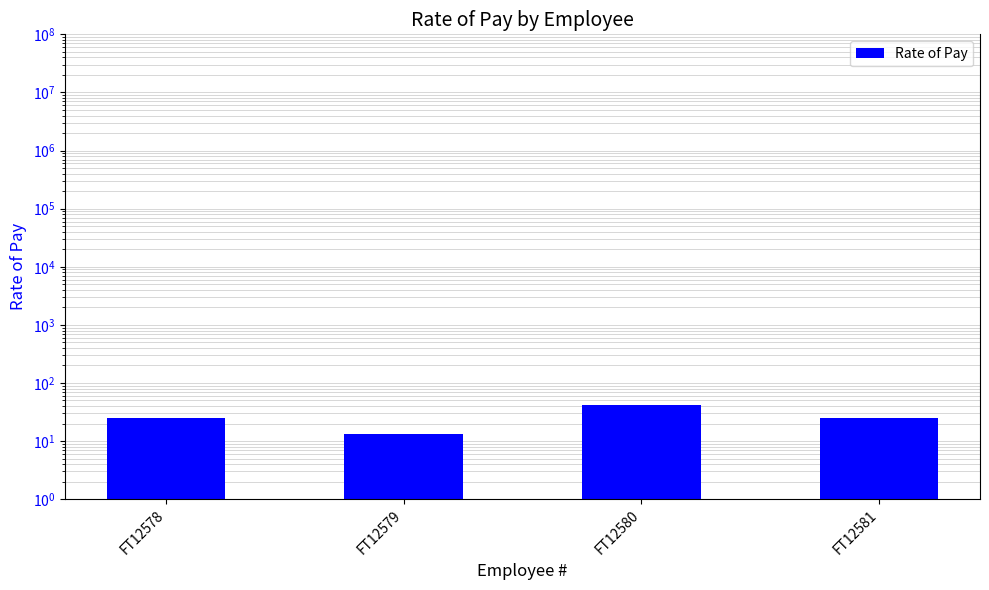

What is the difference between the values at FT12581 and FT12580?

17